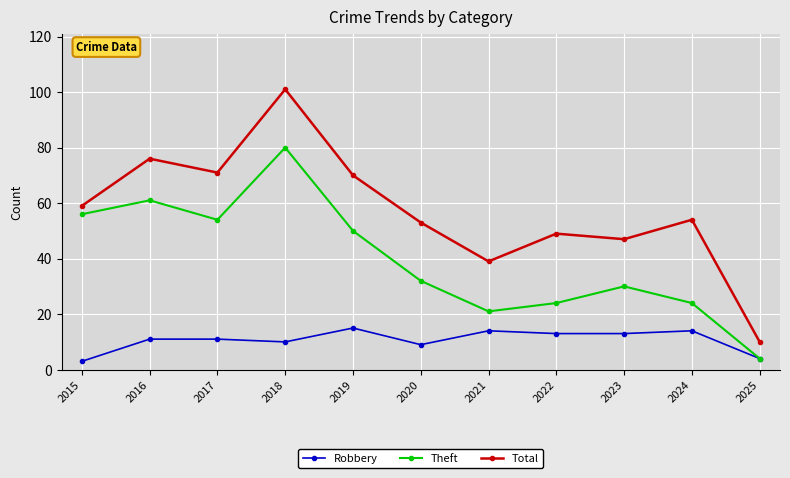

True or false: Theft has a value of 35 at 2021.

False